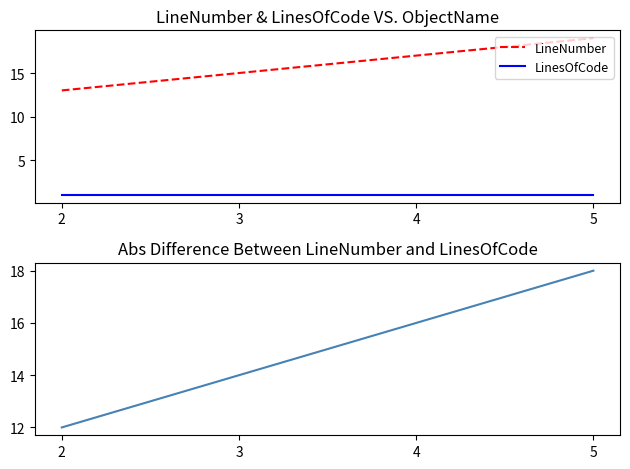

At which label is LineNumber closest to 16?

3